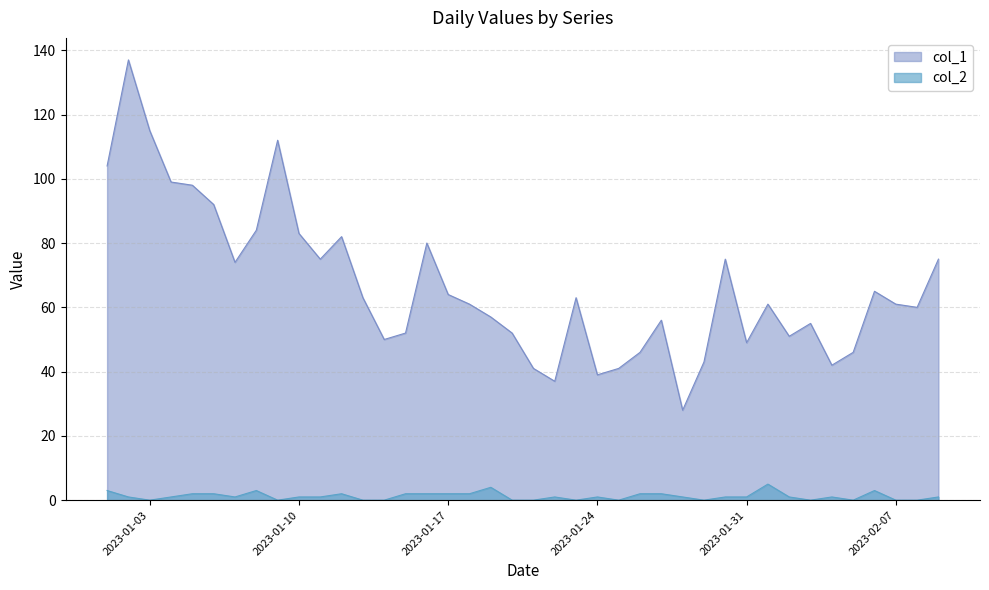

List the series in order of their overall mean, highest first.

col_1, col_2